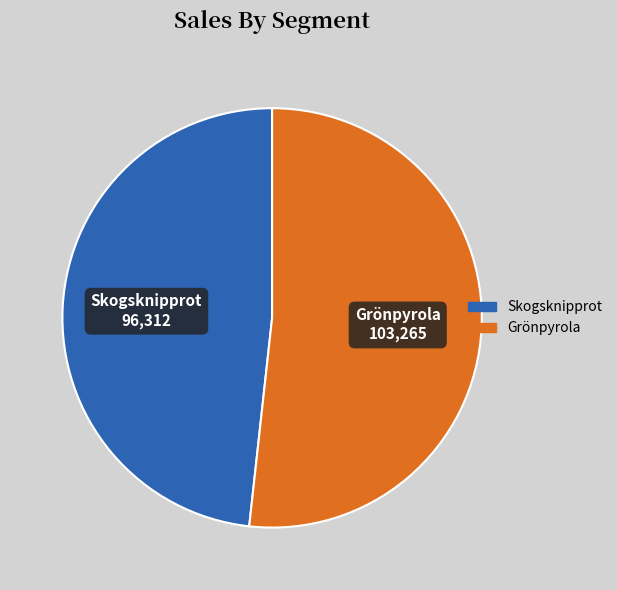

Do Skogsknipprot and Grönpyrola together represent more than half of the pie?

Yes